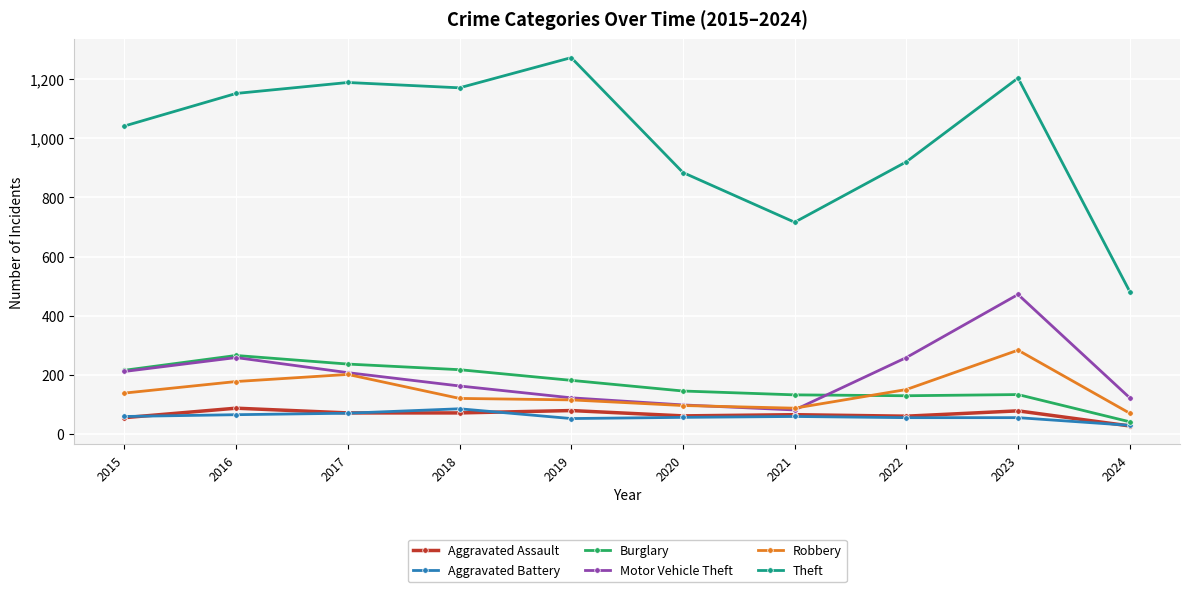

True or false: Theft has more than 0 points higher than both neighbors.

True